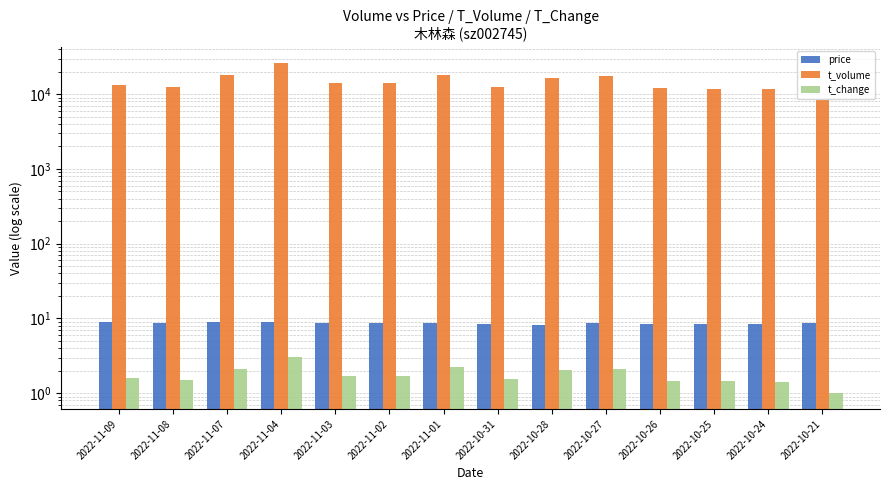

What is the difference between the maximum and second lowest values in the price series?

0.5